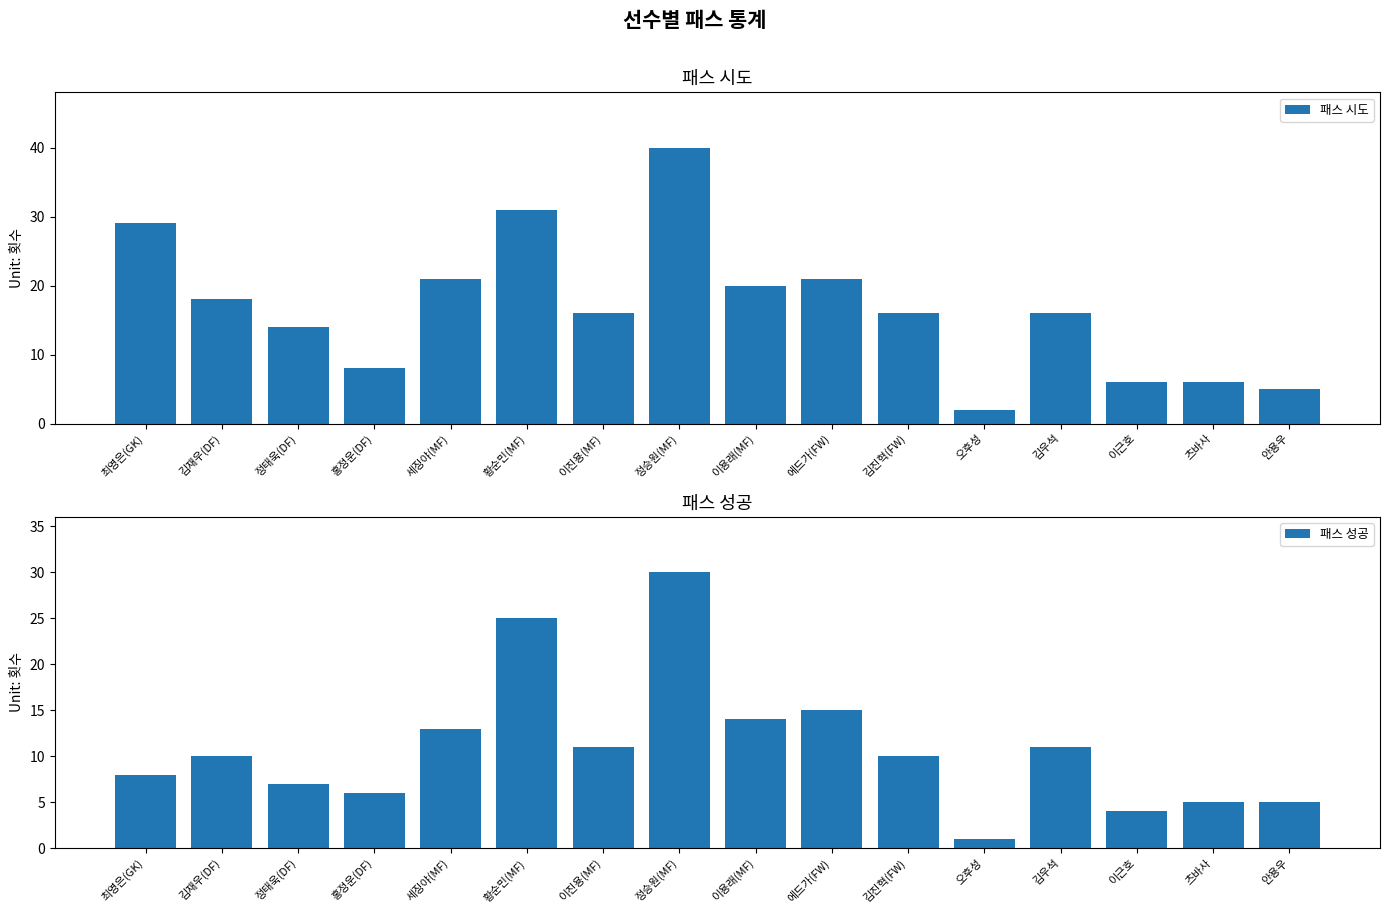

Reading left to right, what are all the values shown in this chart?

패스 시도: 29	18	14	8	21	31	16	40	20	21	16	2	16	6	6	5
패스 성공: 8	10	7	6	13	25	11	30	14	15	10	1	11	4	5	5